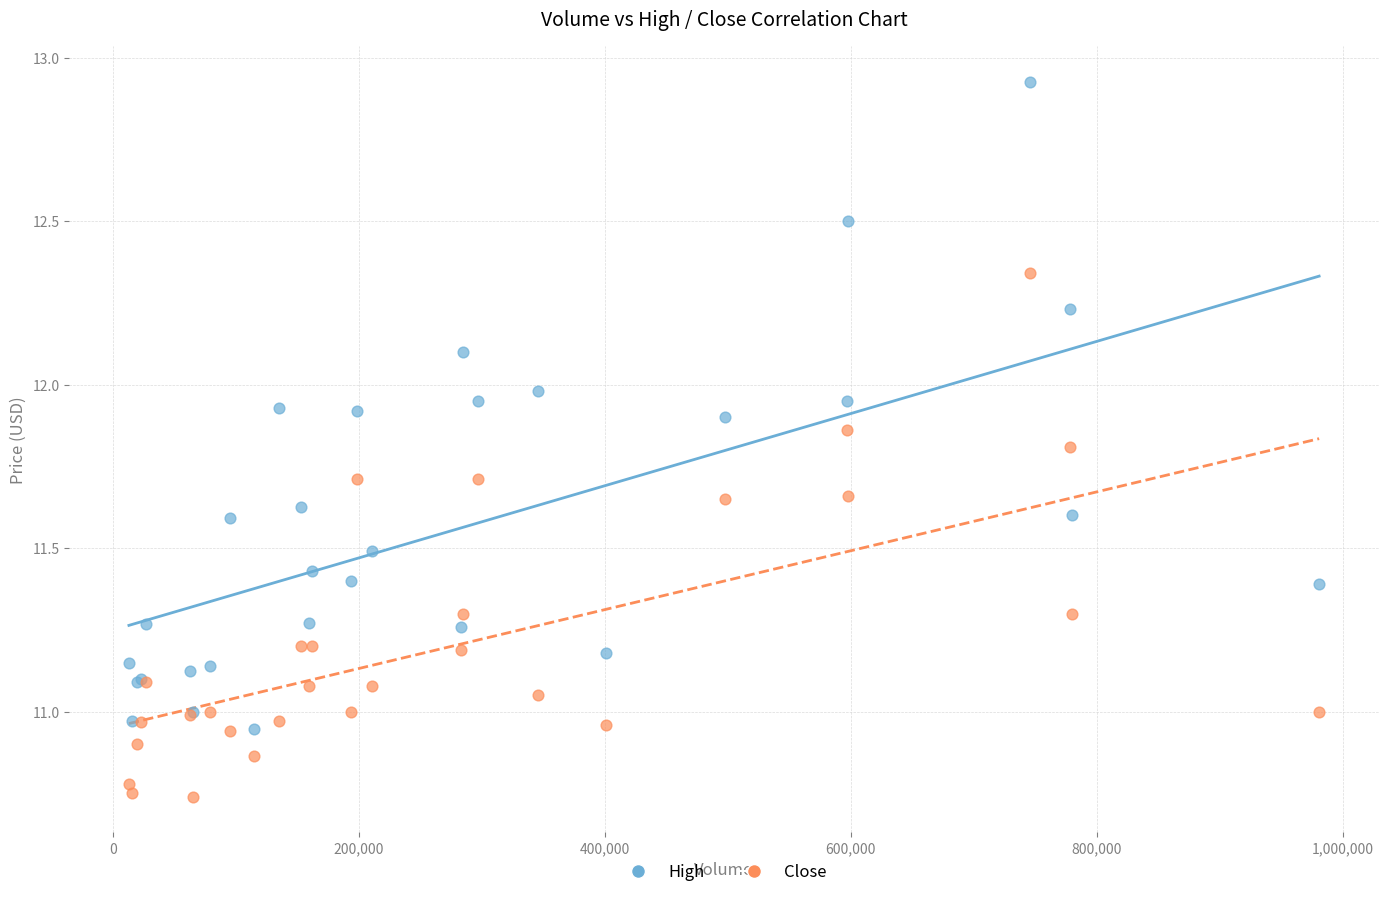

Which series reaches the minimum Y coordinate?

Close